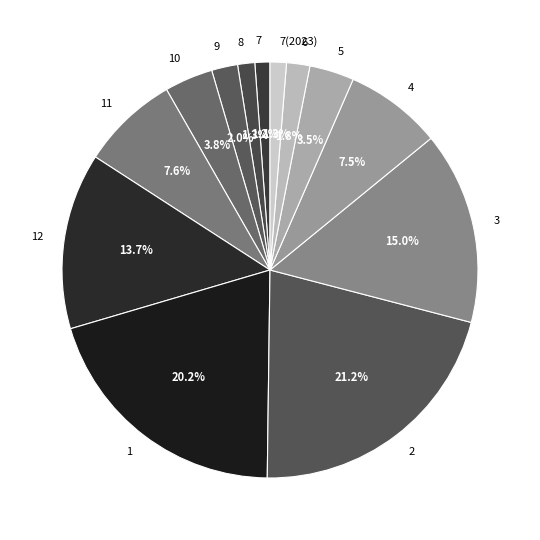

Combined, what portion of the pie is 9 and 3?

17.0%